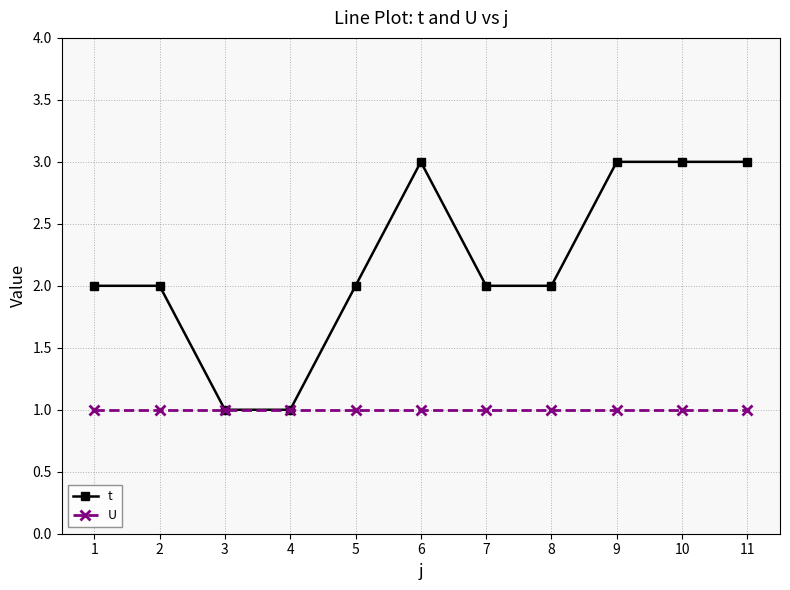

What value does the t series have at 10?

3